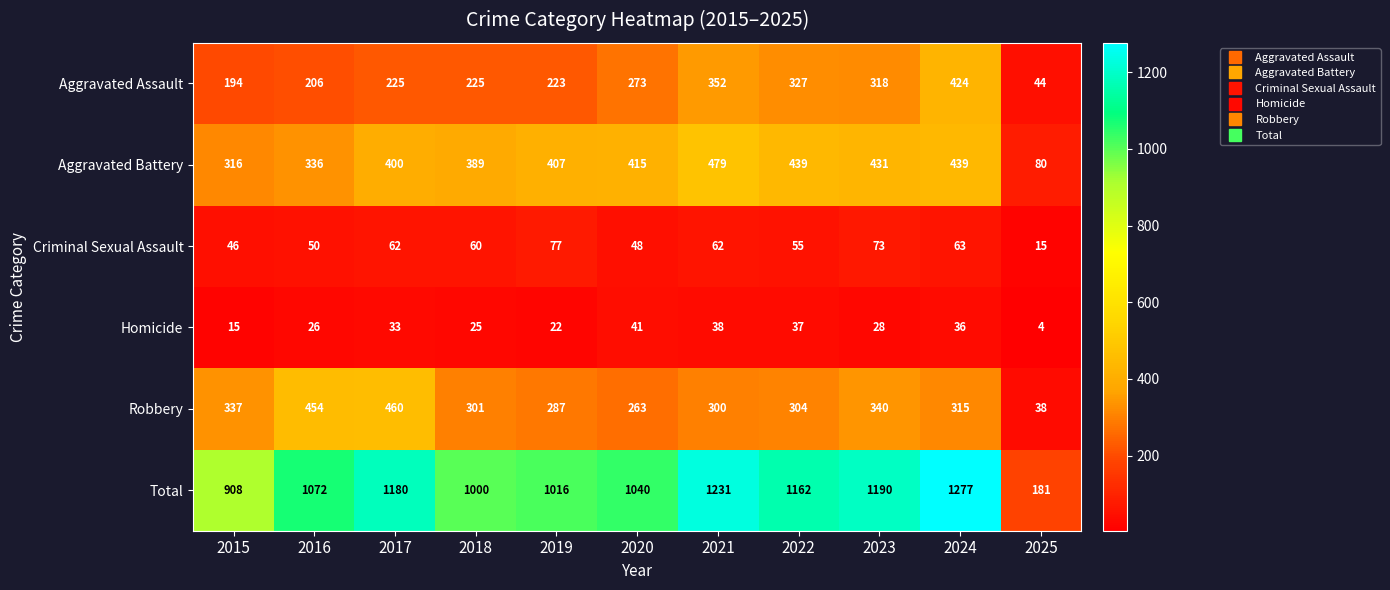

At how many categories does at least one series exceed 844?

10